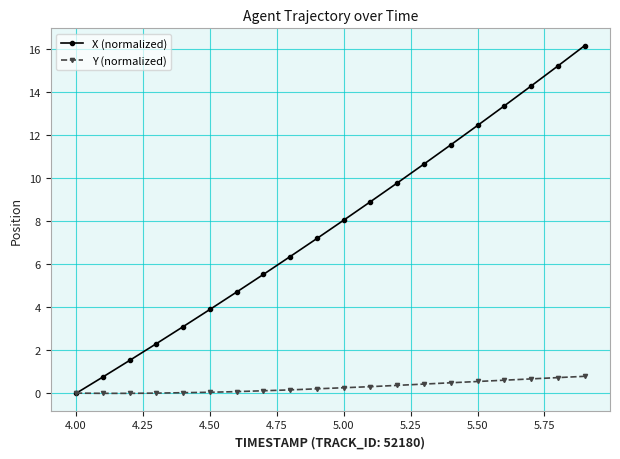

List the series in order of their peak value, lowest first.

Y (normalized), X (normalized)